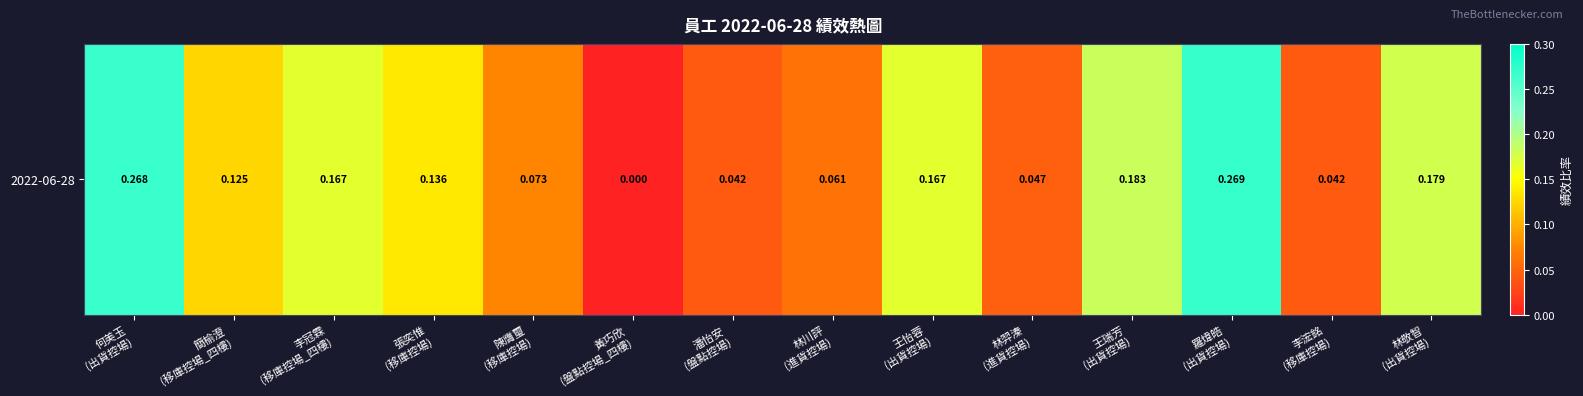

What value does the data have at 陳膺璽
(移庫控場)?

0.1